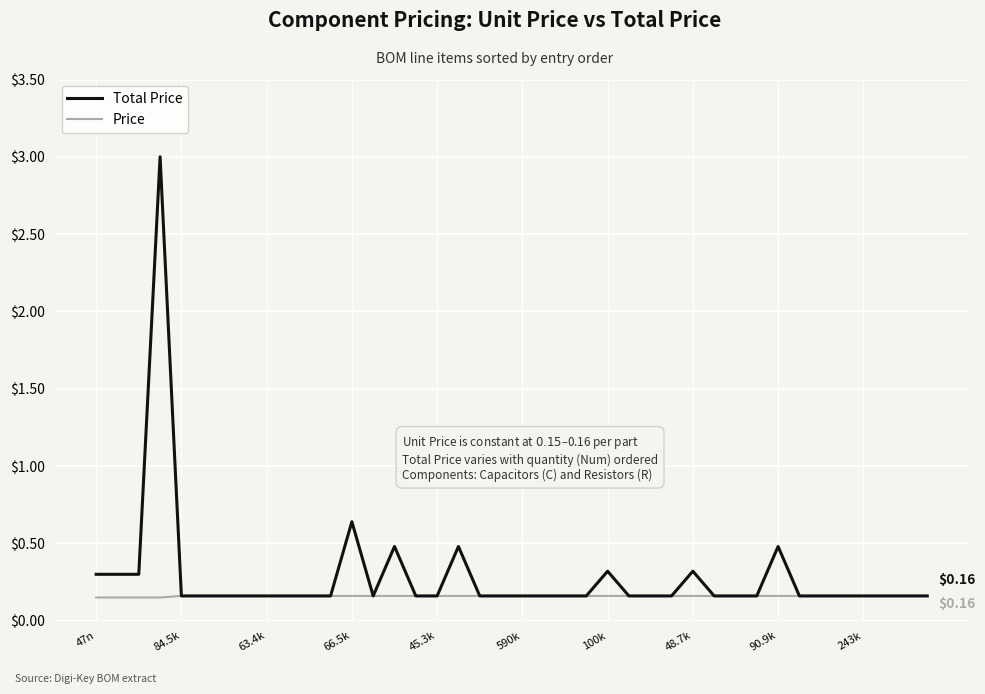

Which series has the widest spread of values?

Total Price